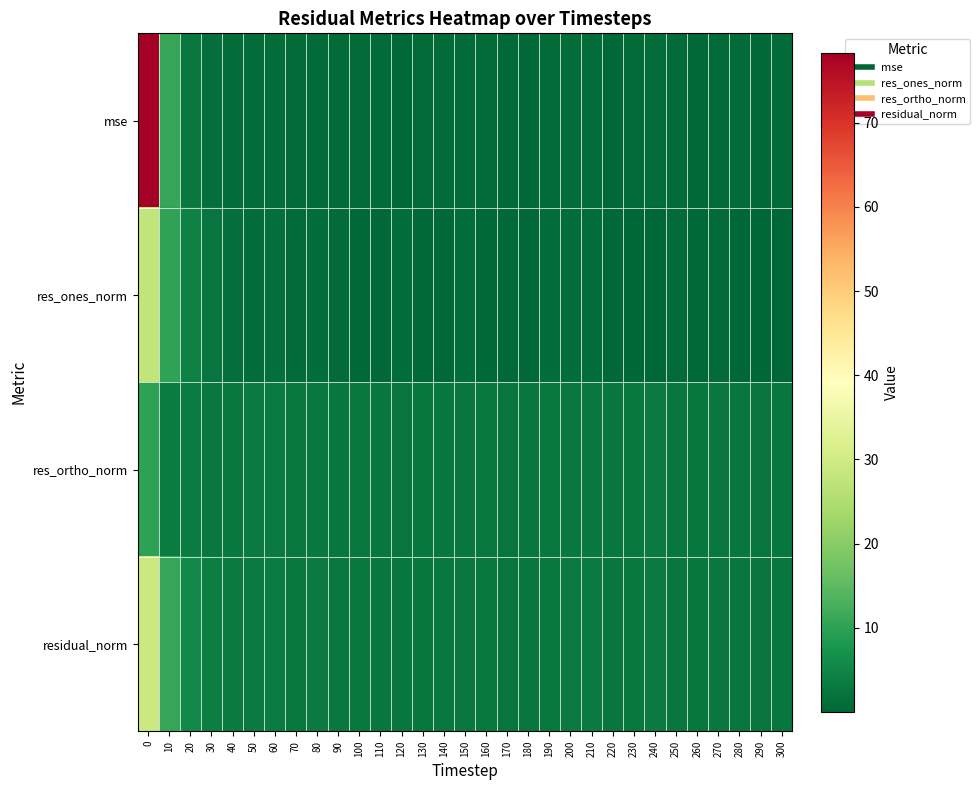

Reading right to left, list all the values displayed in this chart.

mse: 300=0.7	290=0.5	280=0.7	270=0.8	260=0.6	250=0.7	240=1.0	230=0.7	220=0.6	210=0.9	200=0.9	190=0.8	180=0.6	170=0.5	160=0.8	150=0.8	140=0.7	130=0.7	120=0.6	110=0.7	100=0.8	90=0.7	80=0.9	70=0.8	60=1.1	50=1.0	40=0.9	30=1.2	20=2.9	10=10.9	0=78.3
res_ones_norm: 300=0.0	290=0.1	280=0.2	270=0.6	260=0.5	250=0.7	240=0.3	230=0.2	220=0.6	210=1.1	200=1.2	190=1.0	180=0.5	170=0.4	160=0.4	150=1.0	140=0.5	130=0.4	120=0.9	110=0.5	100=0.4	90=0.7	80=1.2	70=0.7	60=1.2	50=1.0	40=1.4	30=2.4	20=4.5	10=10.4	0=27.6
res_ortho_norm: 300=2.7	290=2.4	280=2.7	270=2.9	260=2.5	250=2.6	240=3.3	230=2.8	220=2.5	210=3.0	200=3.0	190=2.8	180=2.5	170=2.4	160=2.9	150=2.7	140=2.8	130=2.7	120=2.3	110=2.7	100=2.9	90=2.7	80=2.8	70=2.8	60=3.2	50=3.1	40=2.9	30=2.8	20=3.4	10=3.5	0=10.0
residual_norm: 300=2.7	290=2.4	280=2.7	270=3.0	260=2.5	250=2.7	240=3.3	230=2.8	220=2.6	210=3.2	200=3.2	190=3.0	180=2.6	170=2.4	160=3.0	150=2.9	140=2.8	130=2.7	120=2.5	110=2.7	100=2.9	90=2.8	80=3.1	70=2.9	60=3.4	50=3.3	40=3.2	30=3.7	20=5.6	10=11.0	0=29.4